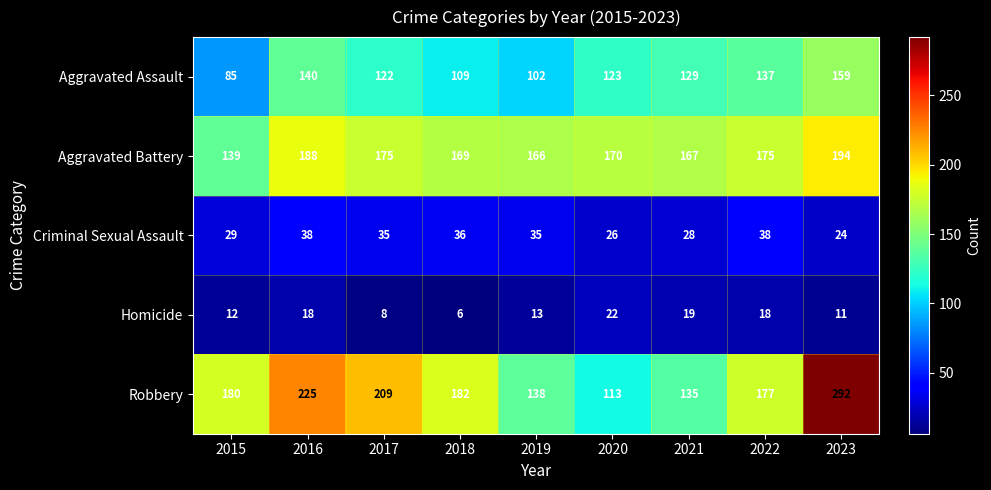

What is the difference between the highest and lowest values at 2022?

159